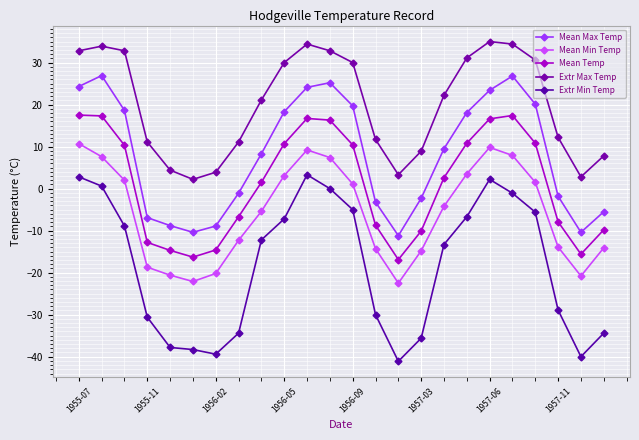

List the series in order of their overall mean, highest first.

Extr Max Temp, Mean Max Temp, Mean Temp, Mean Min Temp, Extr Min Temp